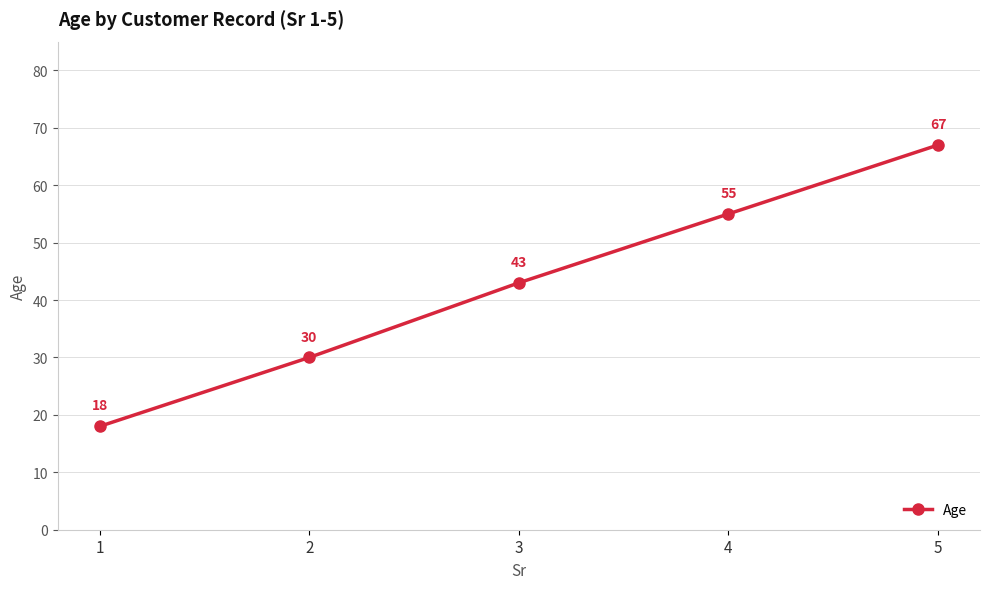

Which label corresponds to the smallest value in the chart?

1